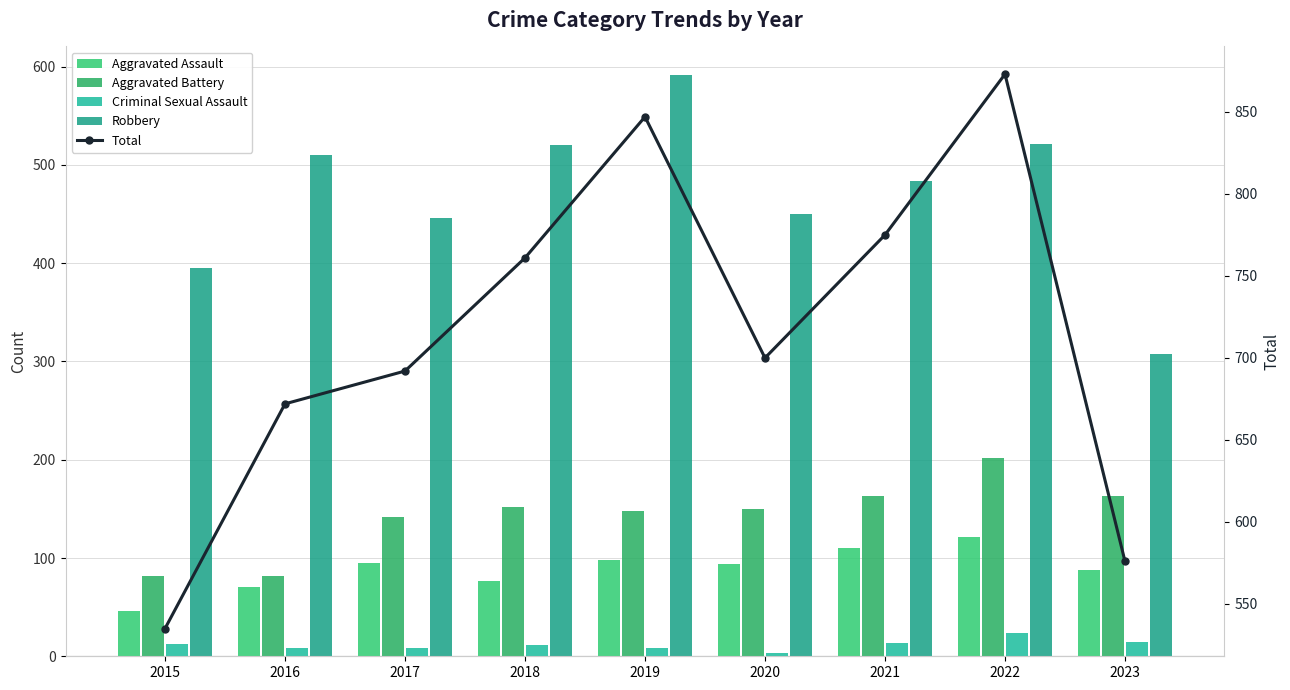

At which category does the chart reach its minimum across all series?

2020